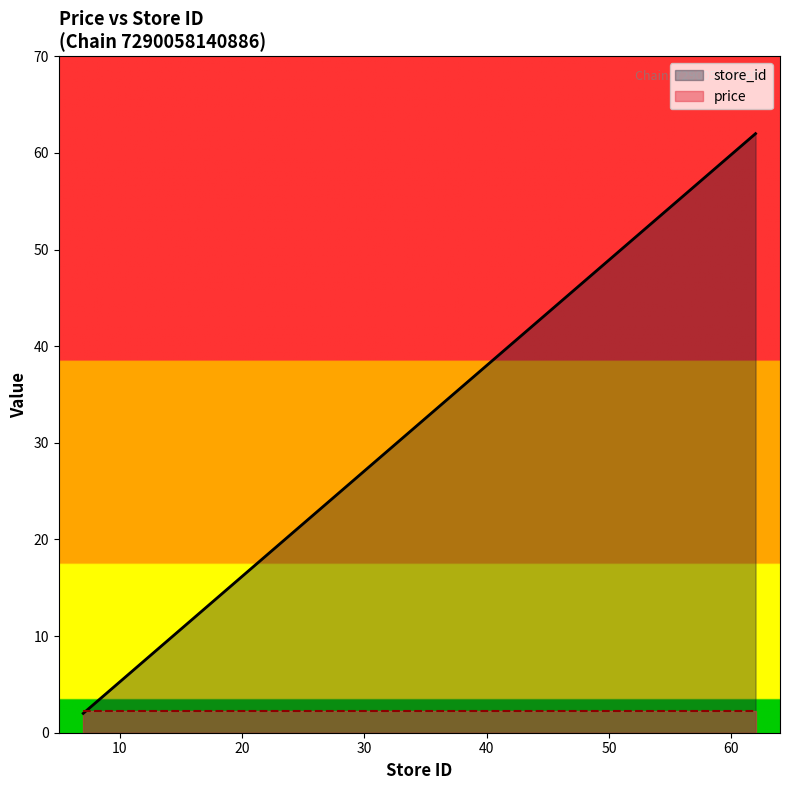

List the labels in order of value, smallest first.

7, 10, 15, 17, 22, 24, 27, 30, 31, 33, 35, 36, 39, 40, 44, 45, 48, 49, 50, 53, 54, 55, 62